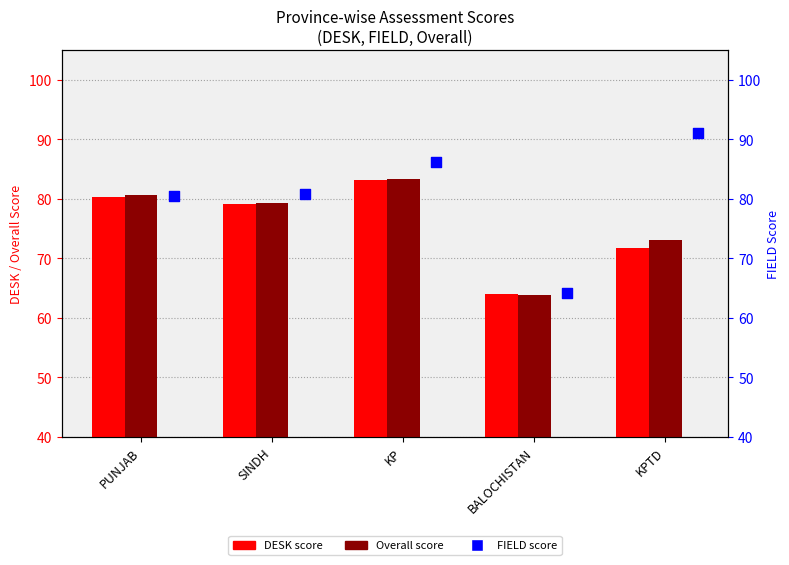

Which series has the largest total across all categories?

FIELD